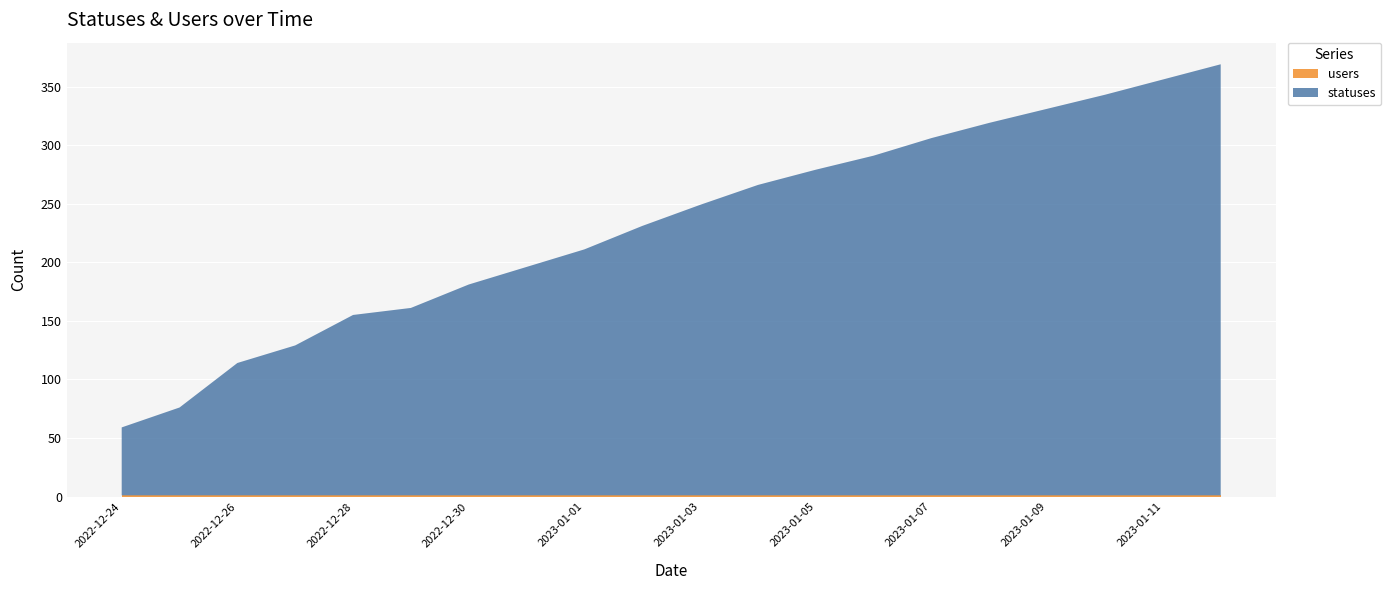

Reading right to left, extract all data points from this chart.

statuses: 368	355	342	330	318	305	290	278	265	248	230	210	195	180	160	154	128	113	75	58
users: 1	1	1	1	1	1	1	1	1	1	1	1	1	1	1	1	1	1	1	1